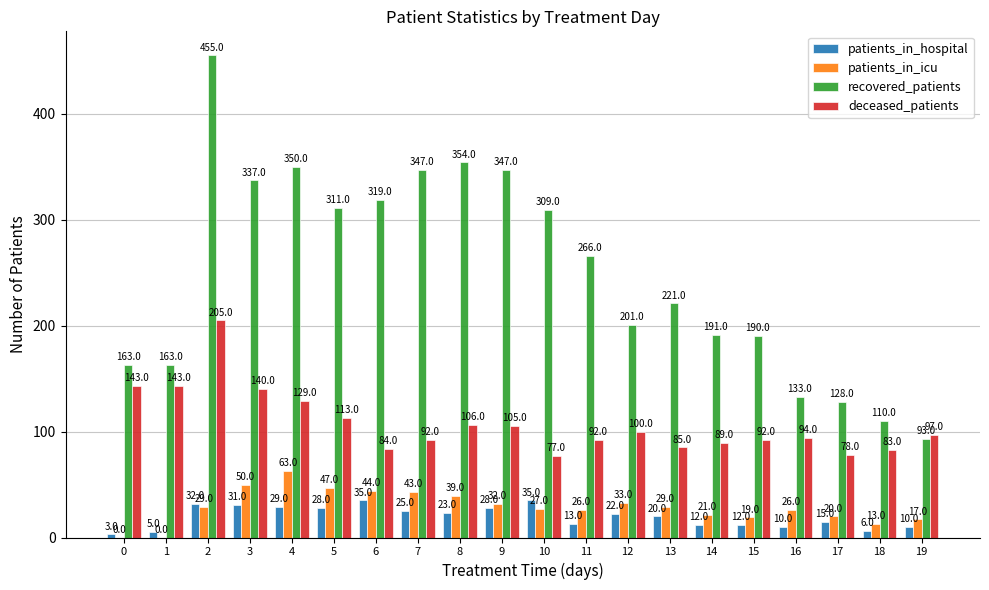

What is the average value of the recovered_patients series?

249